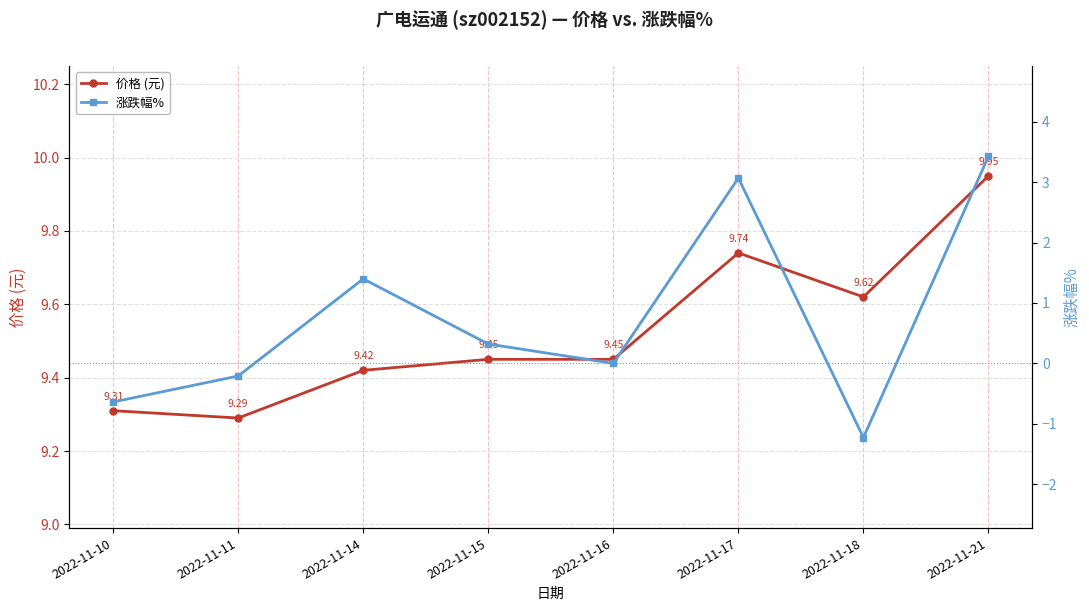

At 2022-11-11, list the series in order from smallest to largest.

涨跌幅%, 价格 (元)